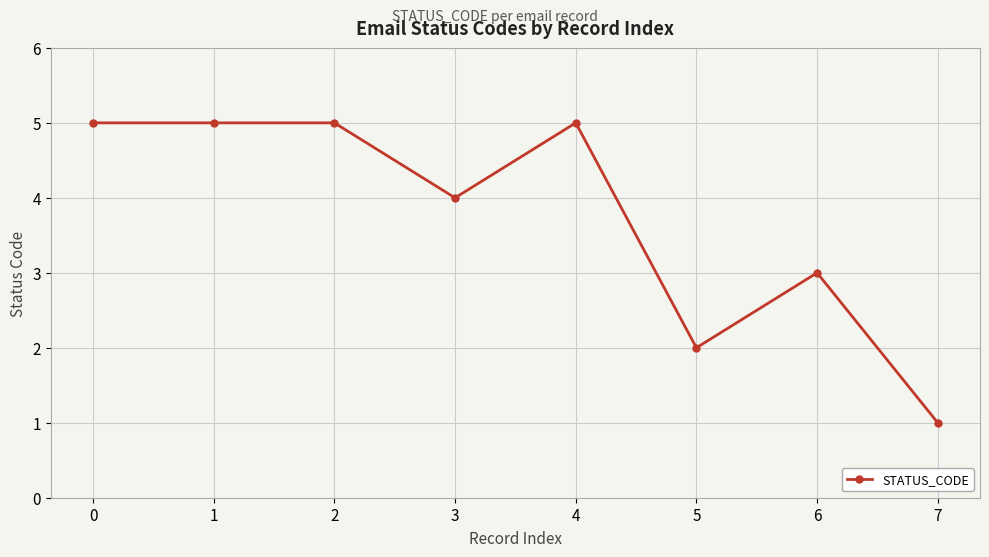

What is the maximum value shown in the chart?

5